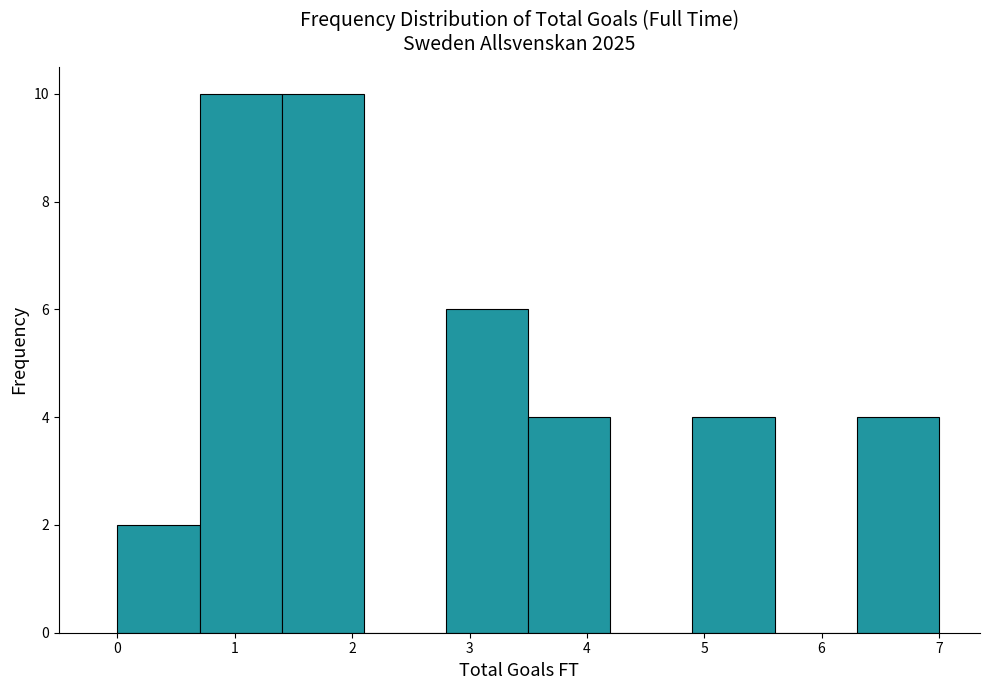

How tall is the bar that spans 0.0 to 0.7 on the x-axis? The values are not printed on the chart, so give them approximately, as read against the axis.

2